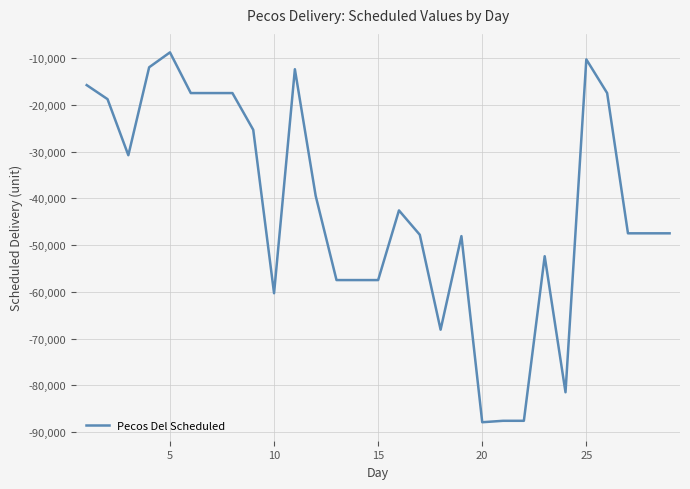

What is the maximum value shown in the chart?

-8792